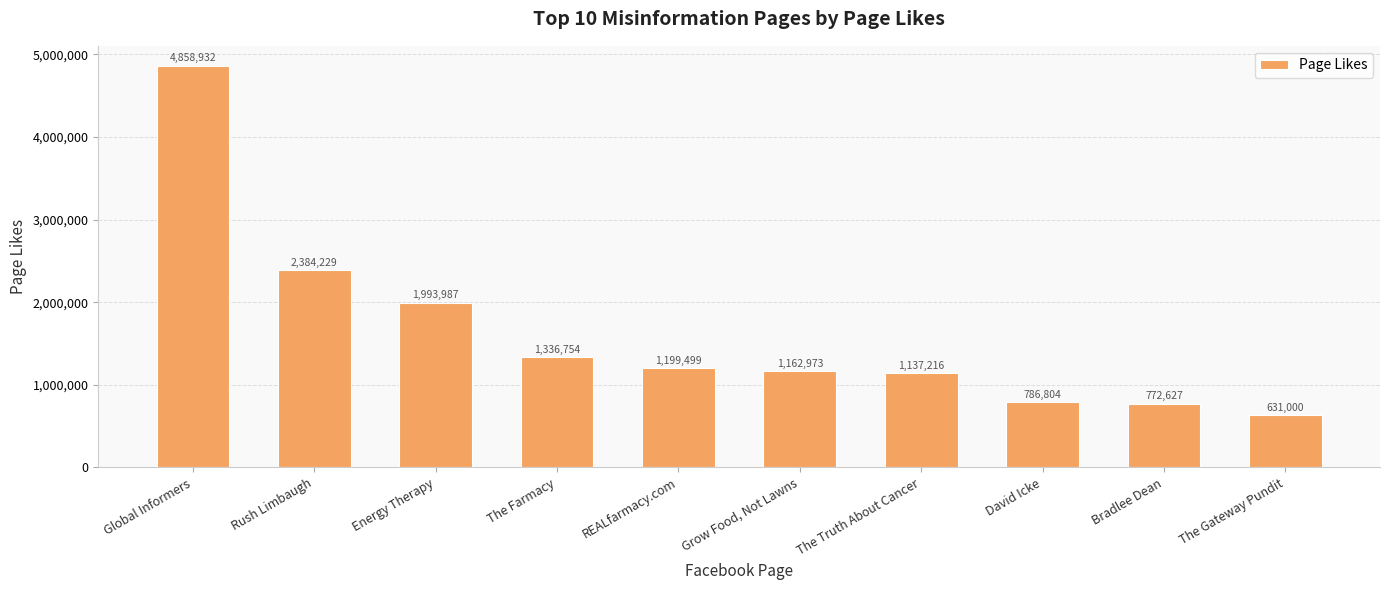

How many categories are shown in the chart?

10